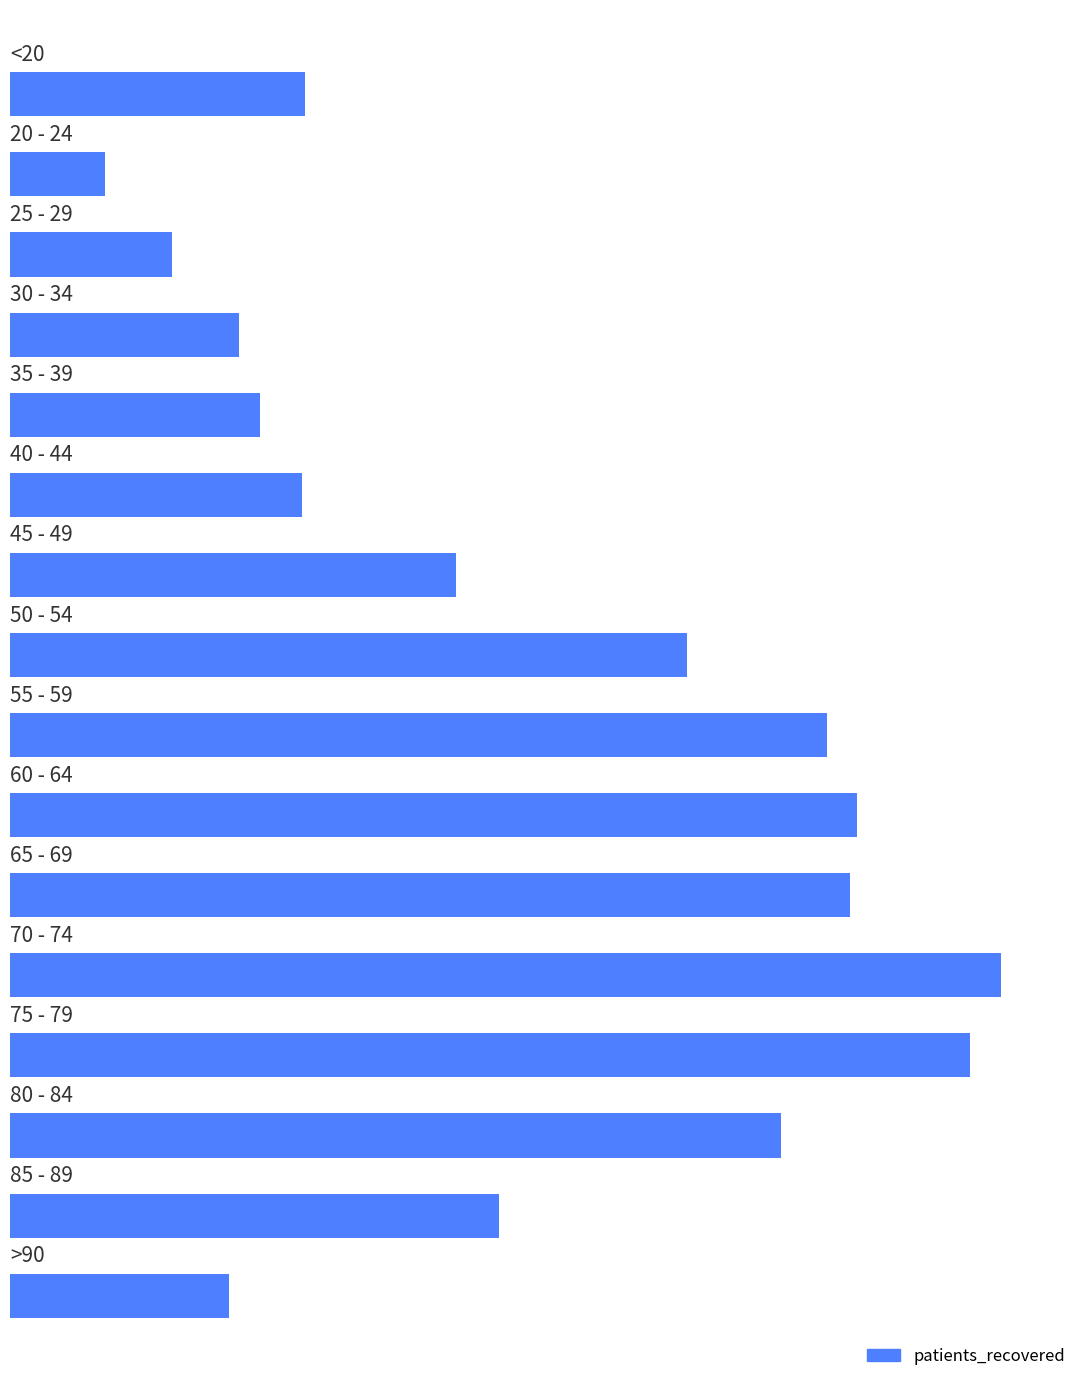

Where is the data nearest to the value 4475?

14